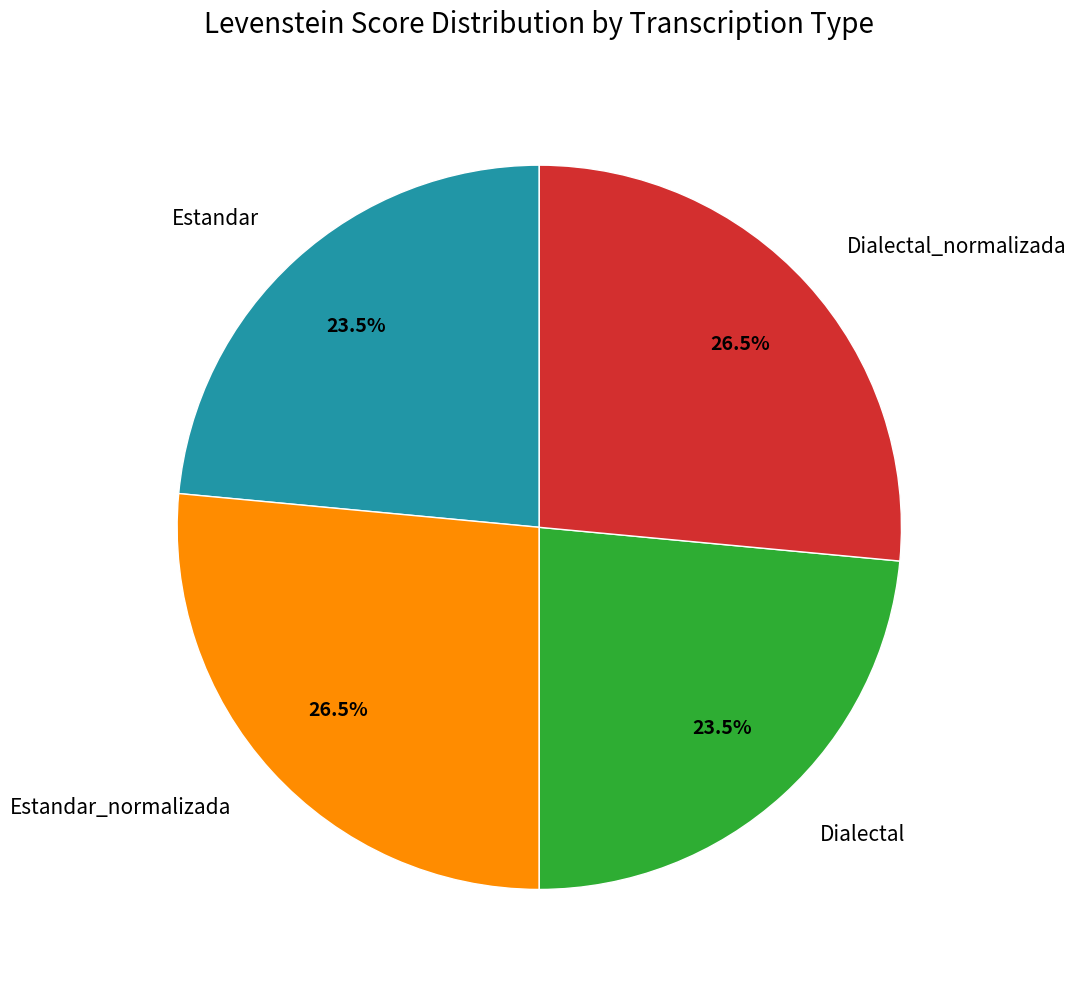

Does any single category account for the majority?

No